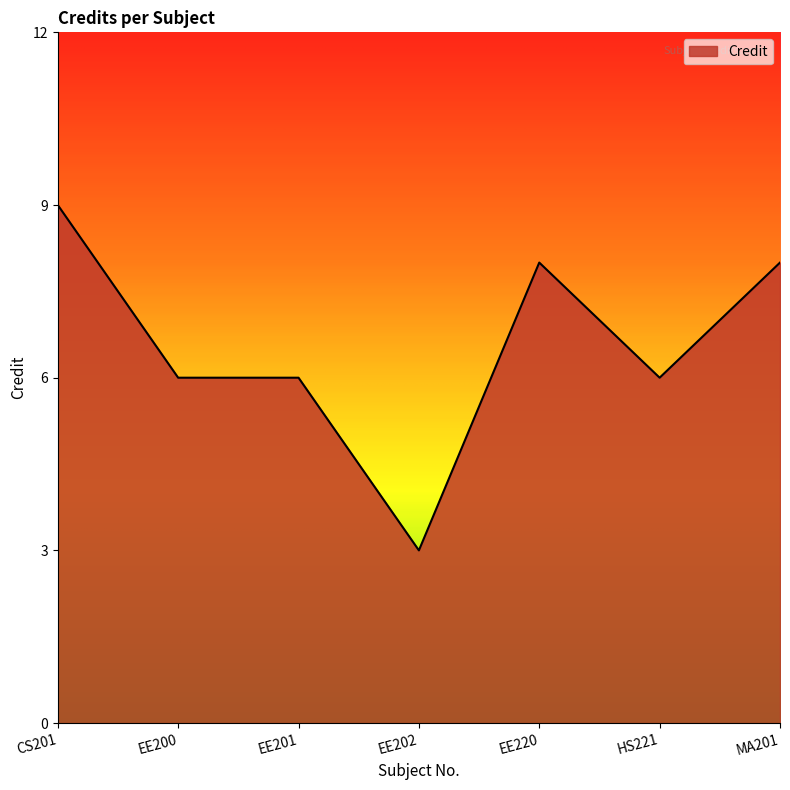

Reading right to left, extract all data points from this chart.

MA201=8	HS221=6	EE220=8	EE202=3	EE201=6	EE200=6	CS201=9